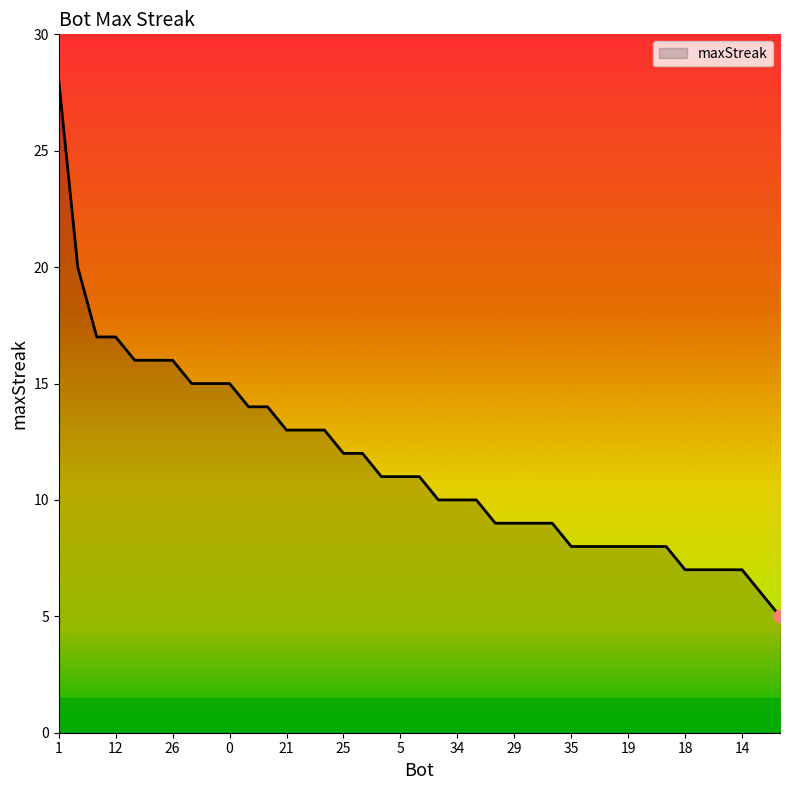

What is the difference between the maximum and minimum values?

23